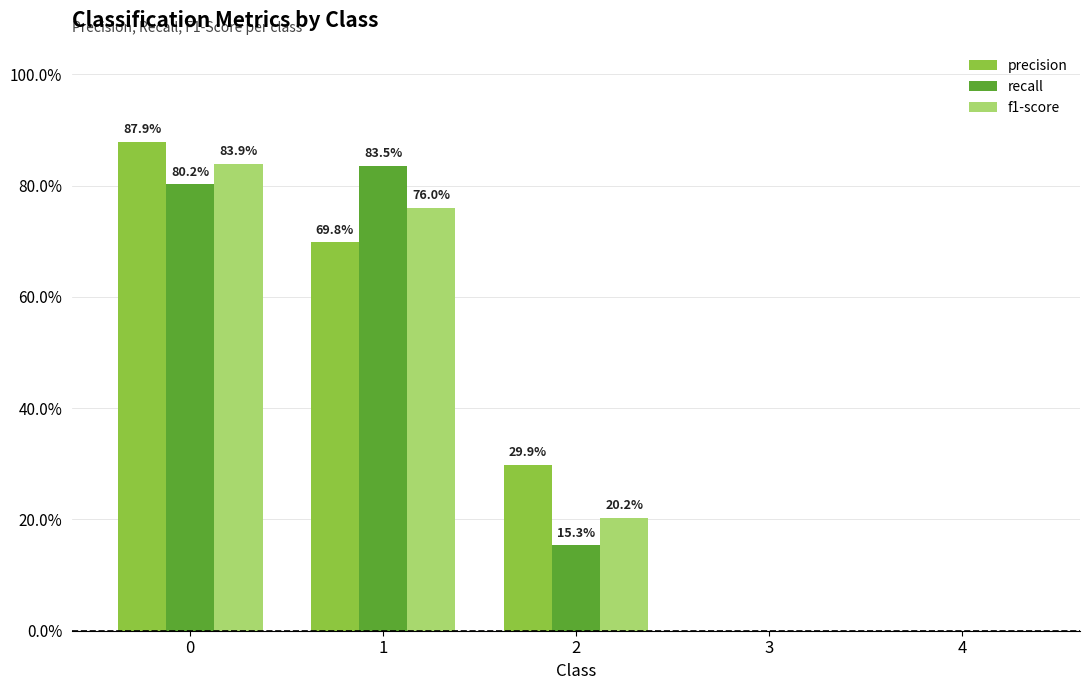

Reading right to left, transcribe all the data shown in this chart.

precision: 0.0	0.0	0.3	0.7	0.9
recall: 0.0	0.0	0.2	0.8	0.8
f1-score: 0.0	0.0	0.2	0.8	0.8